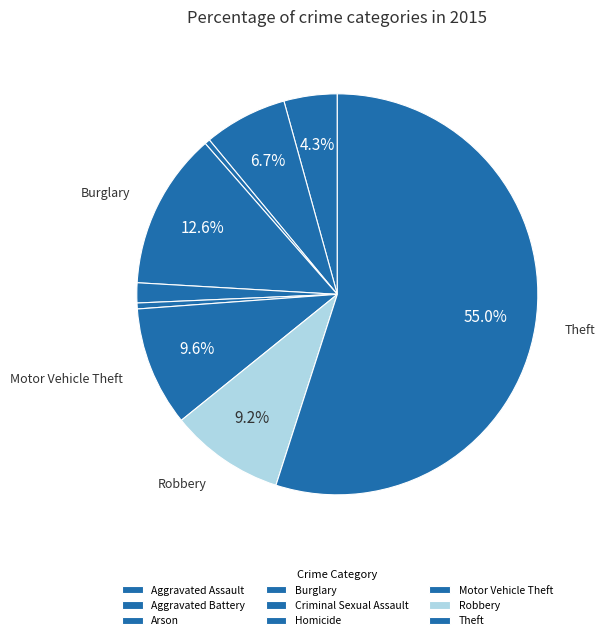

Which slice is the smallest?

Arson